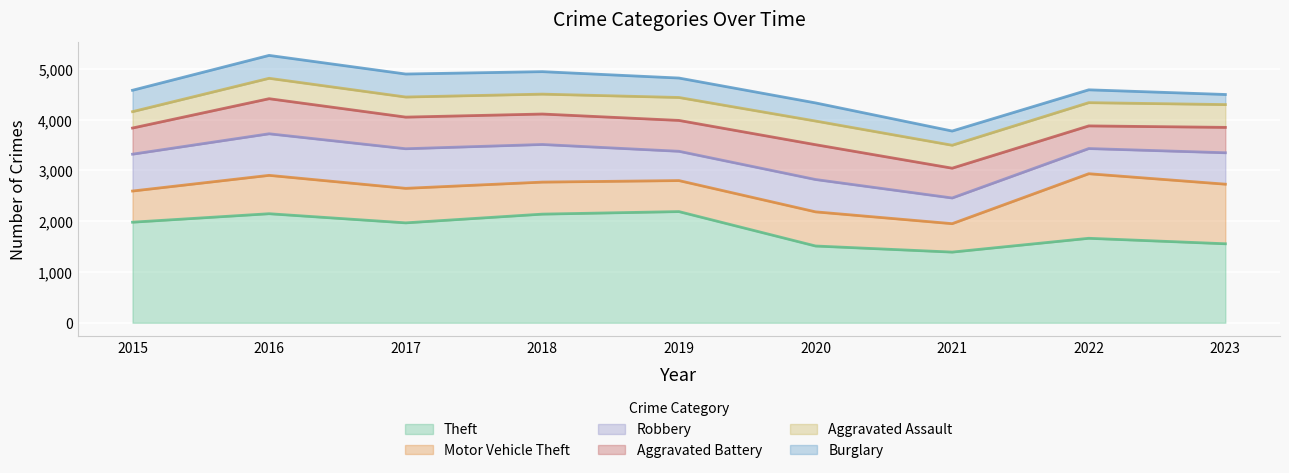

Reading right to left, what are all the values shown in this chart?

Theft: 1556	1664	1392	1512	2190	2140	1968	2148	1981
Motor Vehicle Theft: 1174	1272	560	673	611	631	680	756	614
Robbery: 619	496	506	637	577	741	780	819	726
Aggravated Battery: 500	446	587	686	608	600	623	691	515
Aggravated Assault: 449	458	452	466	452	392	396	402	323
Burglary: 199	253	280	357	383	443	453	451	421